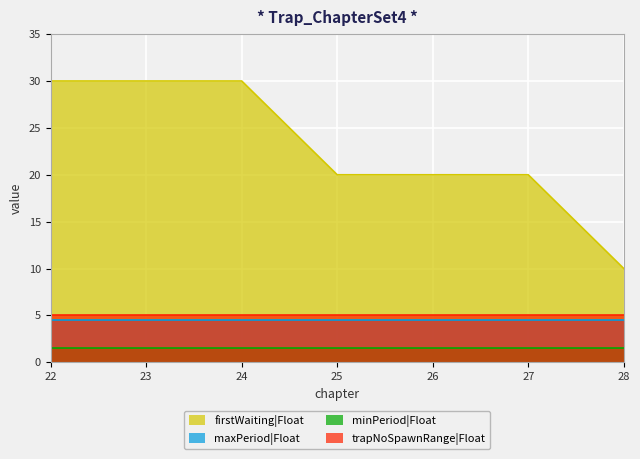

List the series in order of their peak value, highest first.

firstWaiting|Float, trapNoSpawnRange|Float, maxPeriod|Float, minPeriod|Float